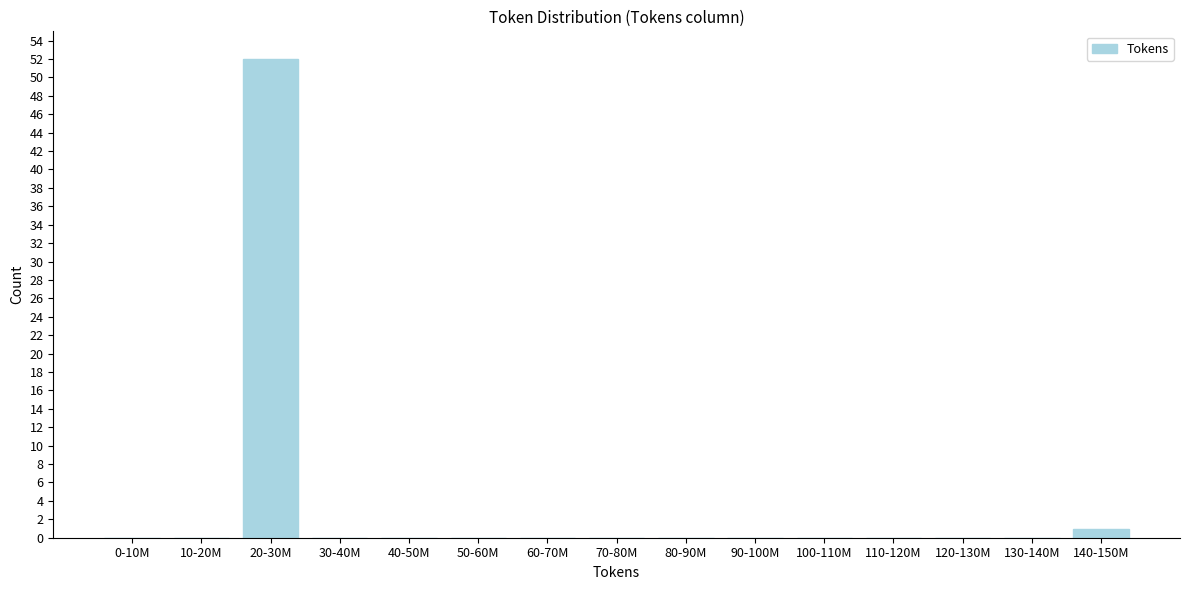

Reading right to left, list all the values displayed in this chart.

140-150M=1	130-140M=0	120-130M=0	110-120M=0	100-110M=0	90-100M=0	80-90M=0	70-80M=0	60-70M=0	50-60M=0	40-50M=0	30-40M=0	20-30M=52	10-20M=0	0-10M=0